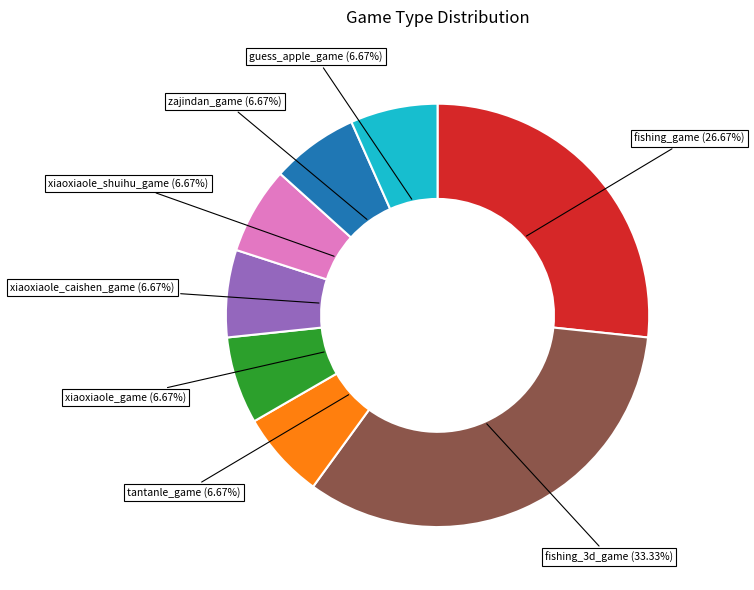

Is there a majority slice in this chart?

No